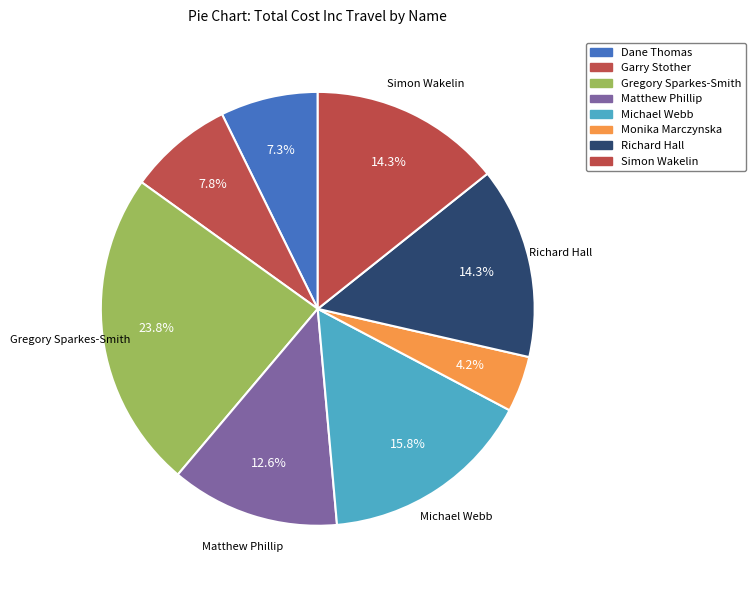

How many segments does this pie chart have?

8